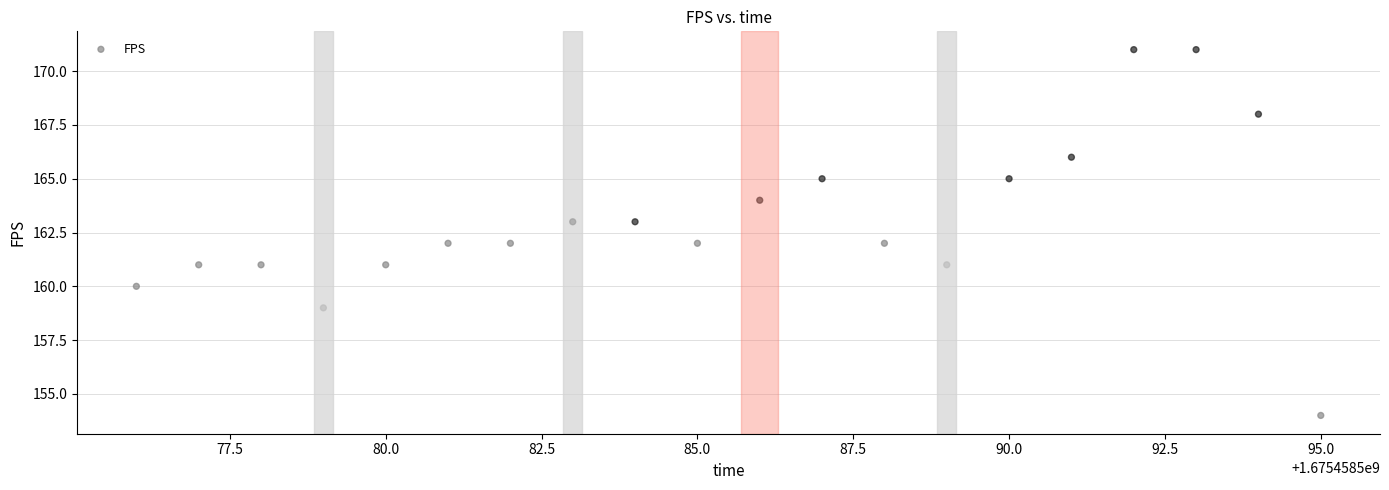

What is the range of X values (max minus min)?

19